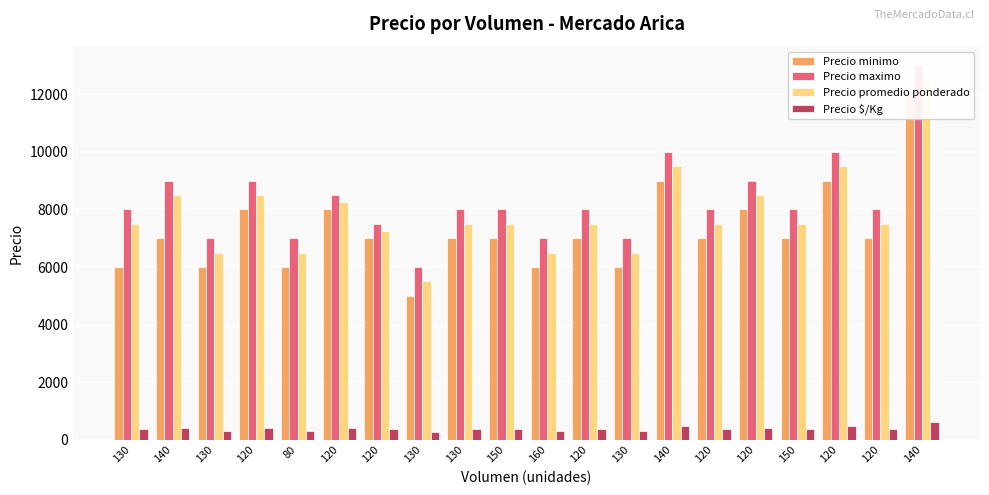

Is the value of Precio minimo at 120 greater than the value of Precio maximo at 130?

No